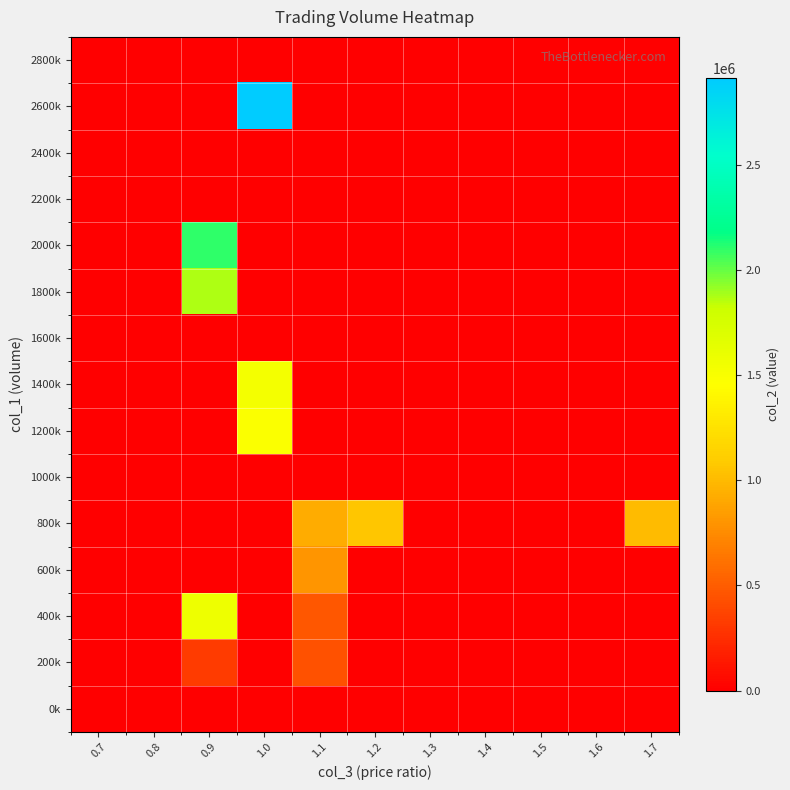

Which series has the widest spread of values?

2600k